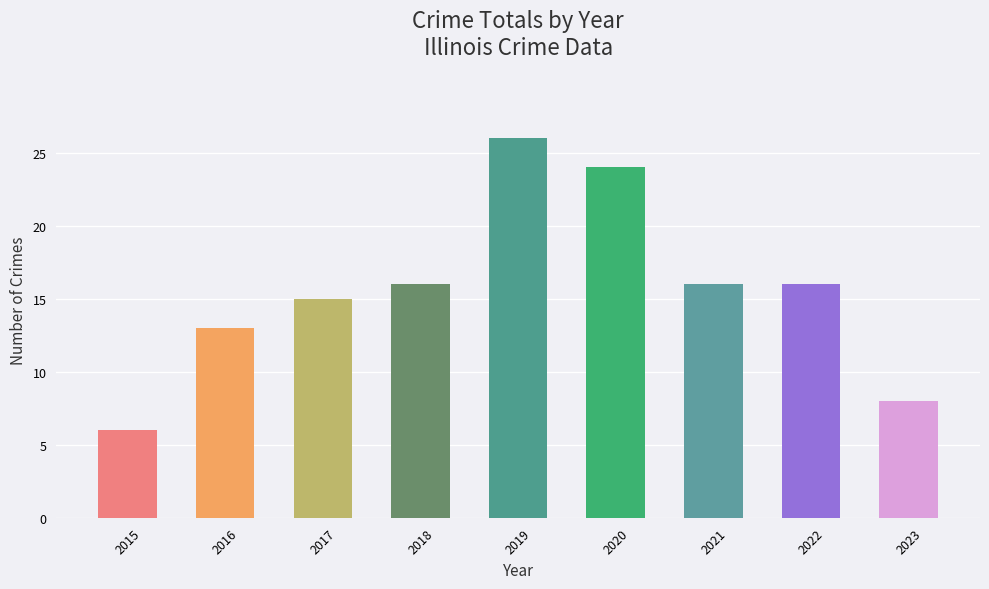

What is the sum of the values at 2020 and 2015?

30